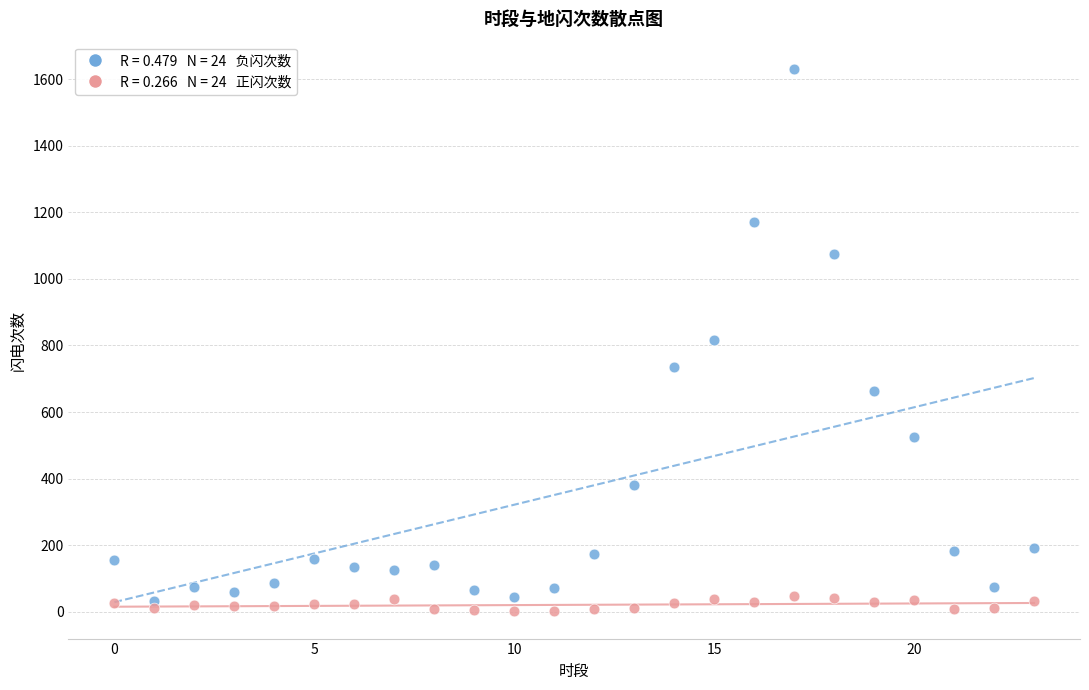

Across all data points, what is the range of Y values (max minus min)?

1630